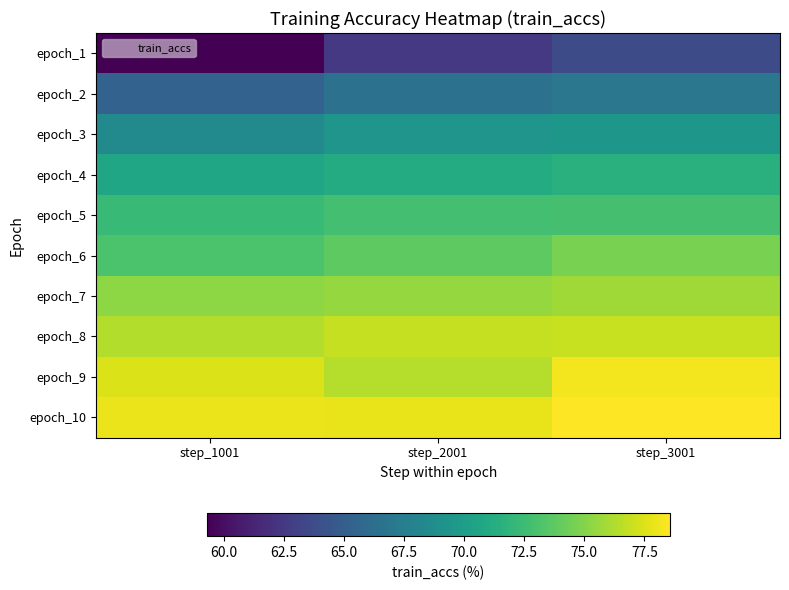

Which has a higher value, step_2001 or step_1001?

step_2001